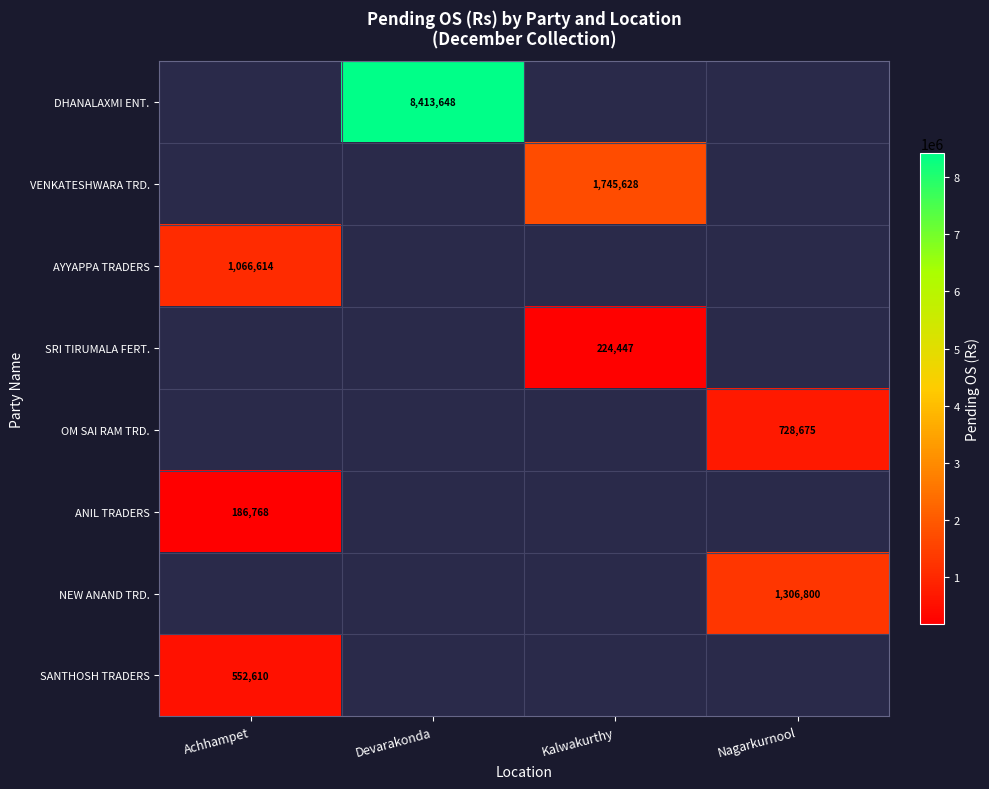

The value of AYYAPPA TRADERS at Achhampet is 1066614. True or false?

True